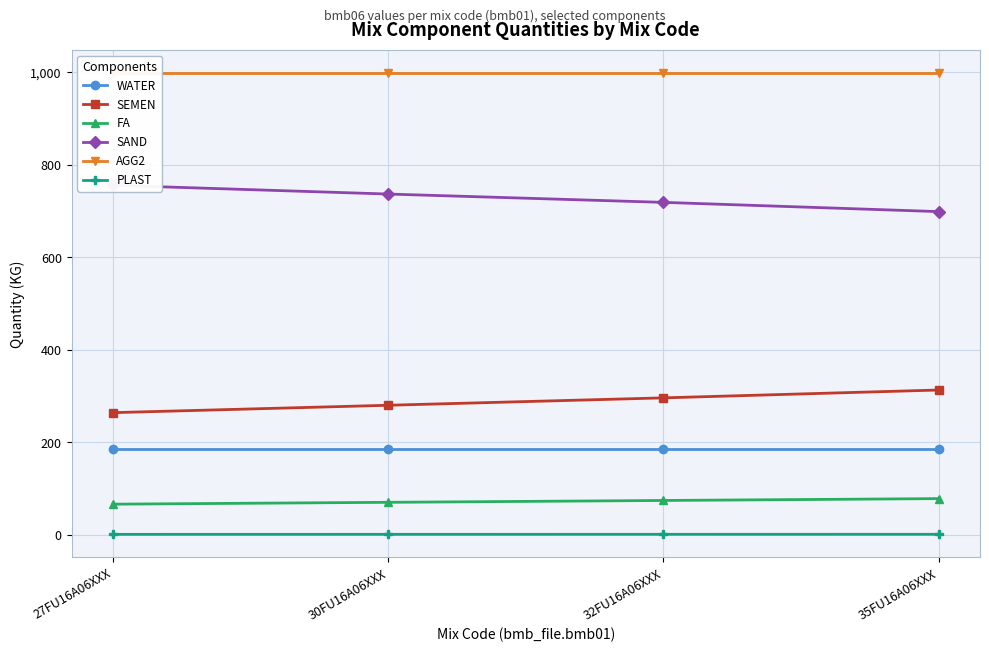

At which category is the sum across all series the highest?

35FU16A06XXX